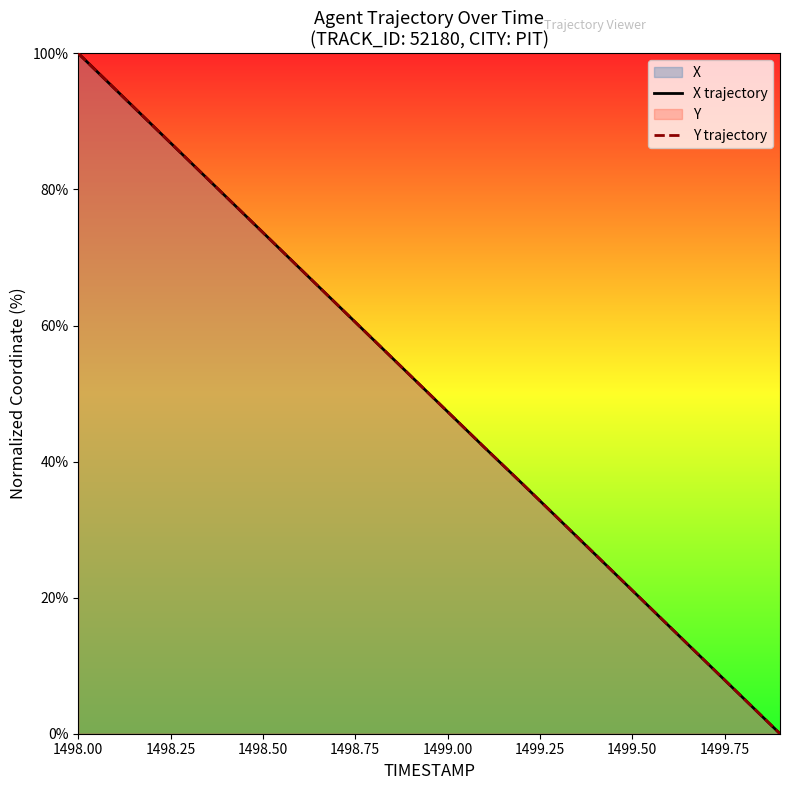

Which series has the widest spread of values?

X trajectory